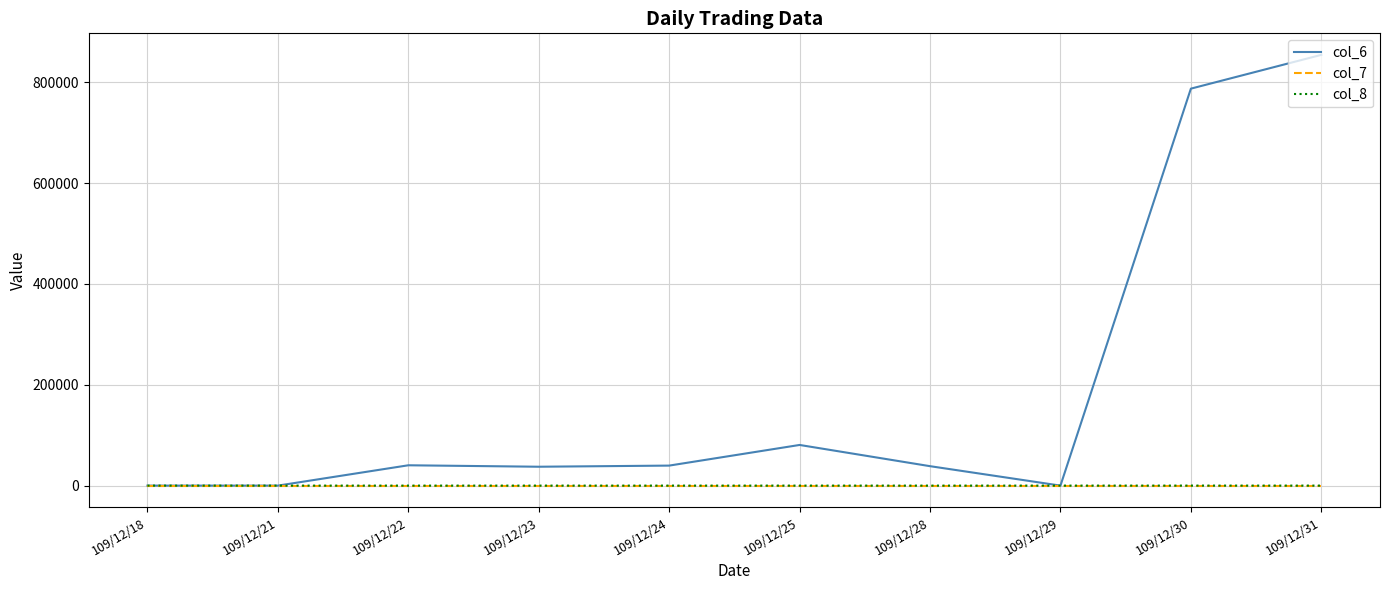

What is the total value across all series at 109/12/28?

38541.0